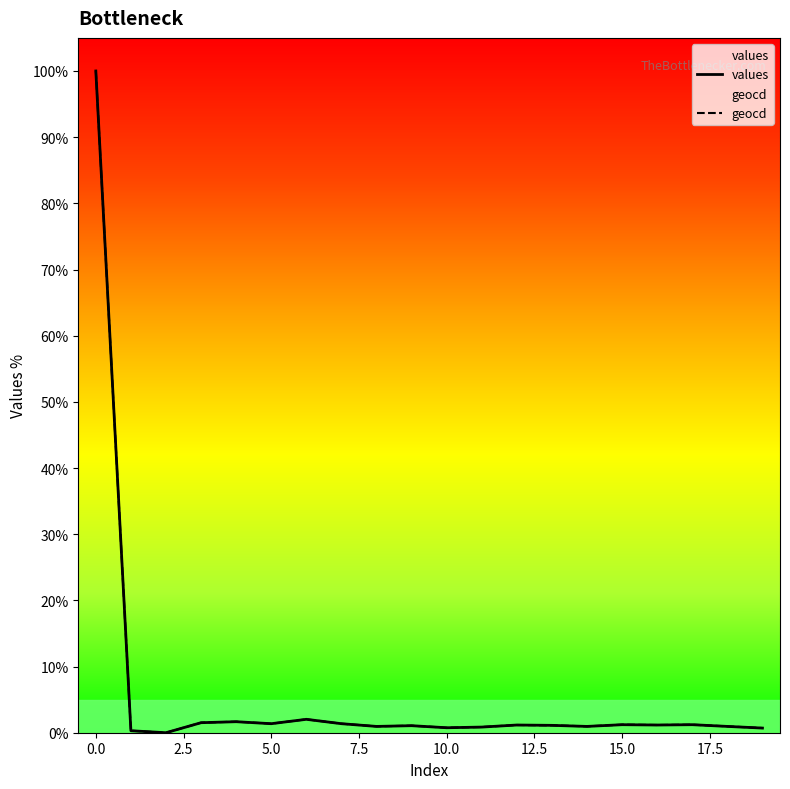

In values, how many points are lower than both neighbors (excluding endpoints)?

6